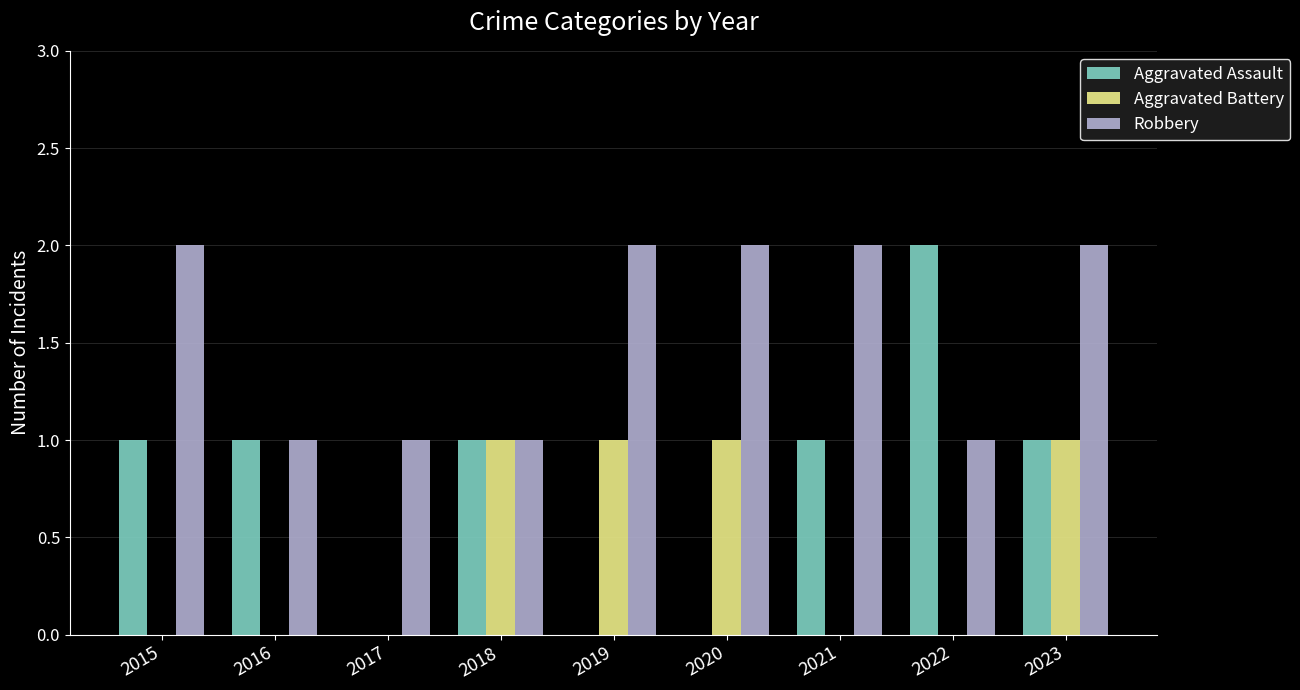

Reading left to right, what are all the values shown in this chart?

Aggravated Assault: 2015=1	2016=1	2017=0	2018=1	2019=0	2020=0	2021=1	2022=2	2023=1
Aggravated Battery: 2015=0	2016=0	2017=0	2018=1	2019=1	2020=1	2021=0	2022=0	2023=1
Robbery: 2015=2	2016=1	2017=1	2018=1	2019=2	2020=2	2021=2	2022=1	2023=2